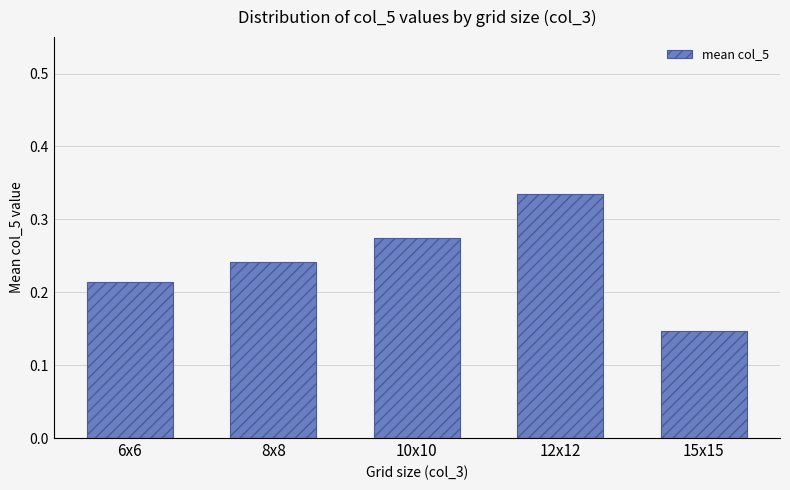

What is the label of the 1st bar from the left?

6x6